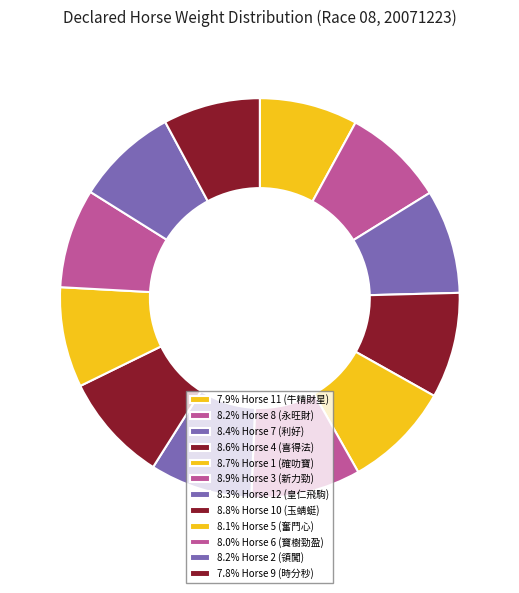

How many slices are in this pie chart?

12